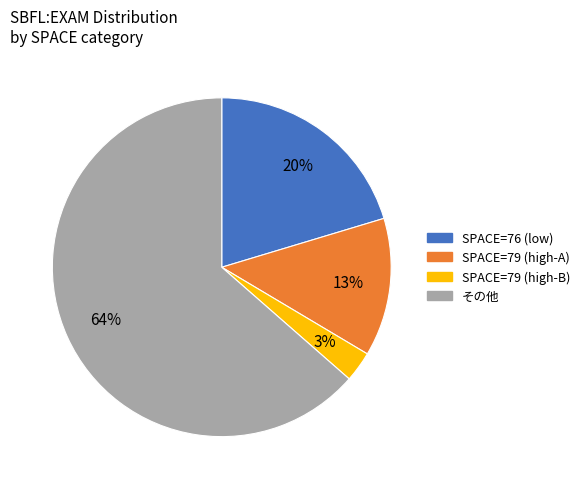

Is there any slice that represents more than half of the pie?

Yes